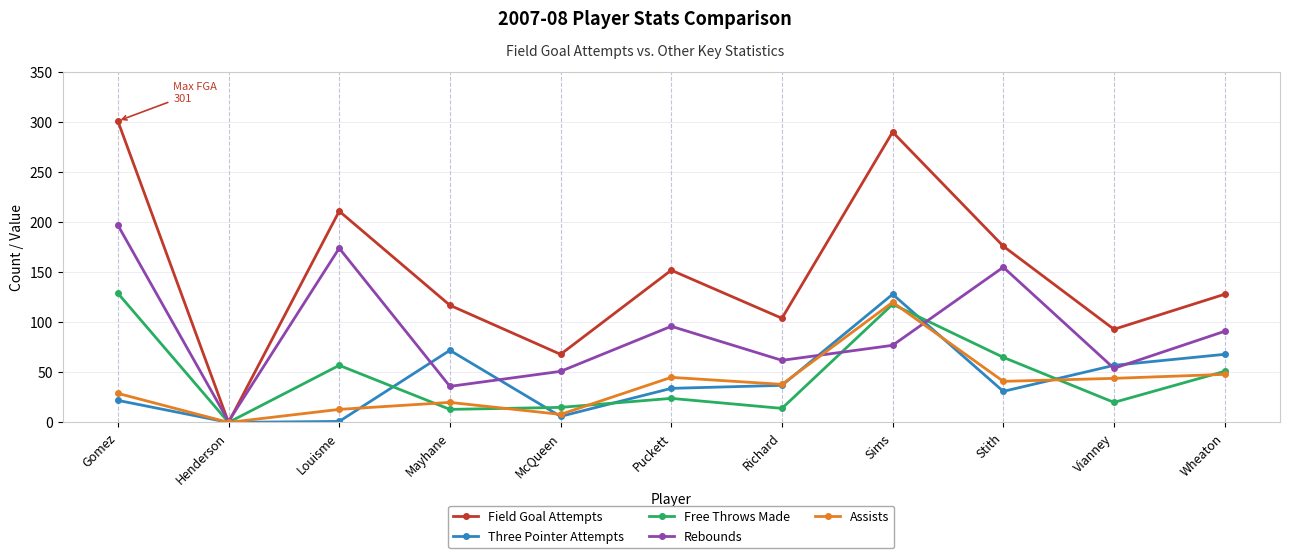

What is the difference between the Three Pointer Attempts values at Louisme and Wheaton?

67